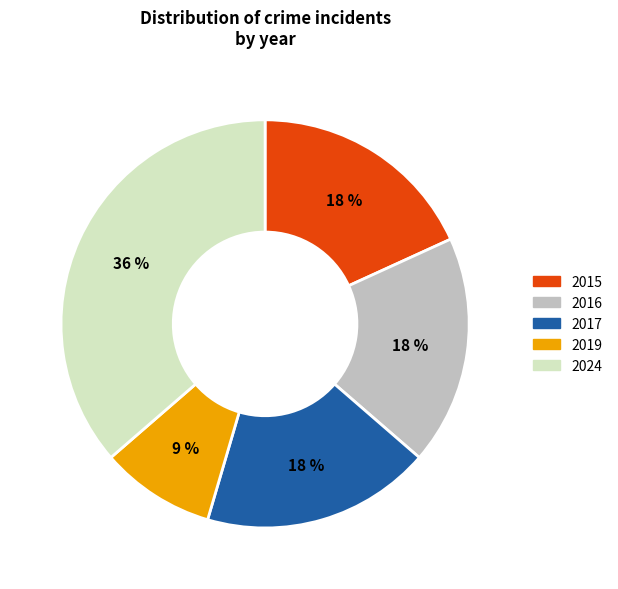

Do 2019 and 2024 together represent more than half of the pie?

No